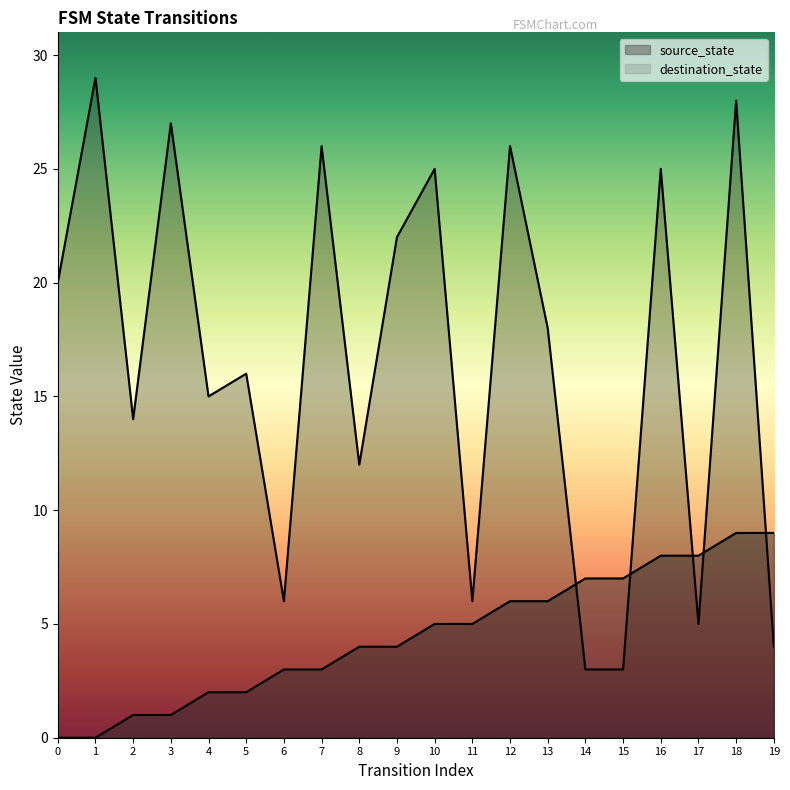

What is the value of the source_state point at the 15th from the left?

7